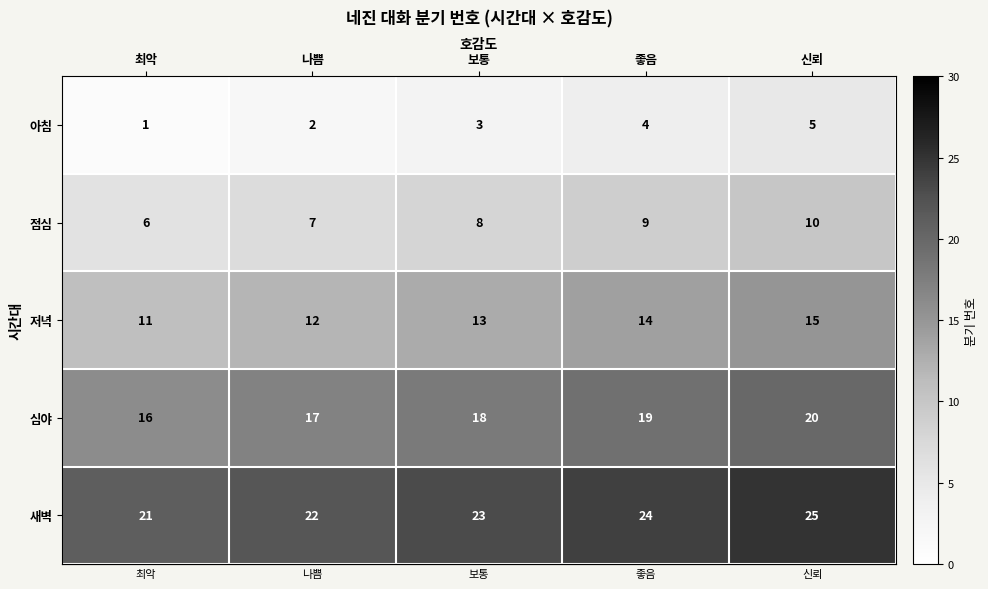

Reading left to right, extract all data points from this chart.

아침: 최악=1	나쁨=2	보통=3	좋음=4	신뢰=5
점심: 최악=6	나쁨=7	보통=8	좋음=9	신뢰=10
저녁: 최악=11	나쁨=12	보통=13	좋음=14	신뢰=15
심야: 최악=16	나쁨=17	보통=18	좋음=19	신뢰=20
새벽: 최악=21	나쁨=22	보통=23	좋음=24	신뢰=25